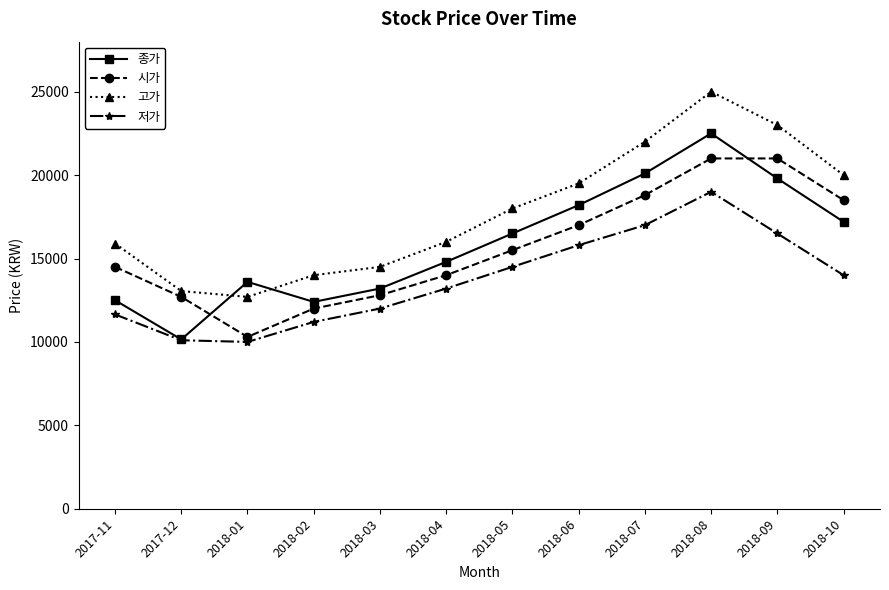

Is the value of 저가 at 2018-09 greater than the value of 시가 at 2017-11?

Yes